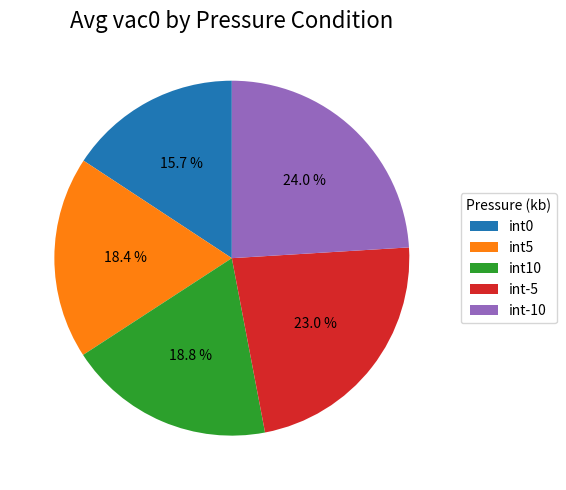

To the nearest percent, what portion does int5 represent?

18%